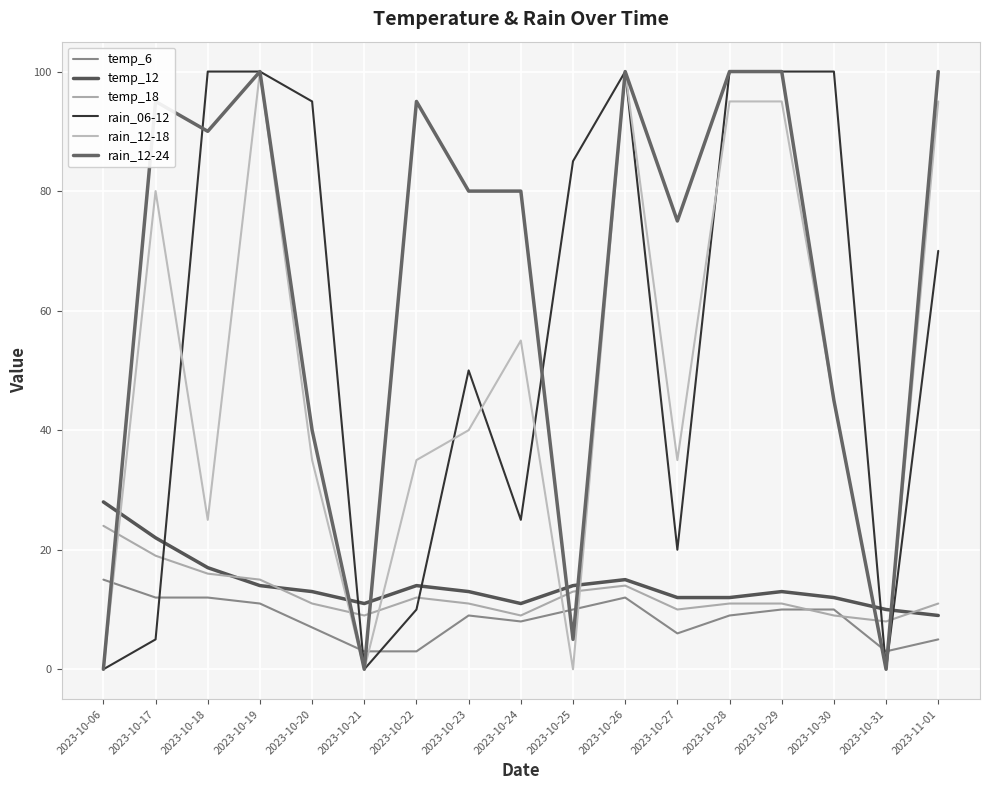

What is the label of the 6th point from the right?

2023-10-27